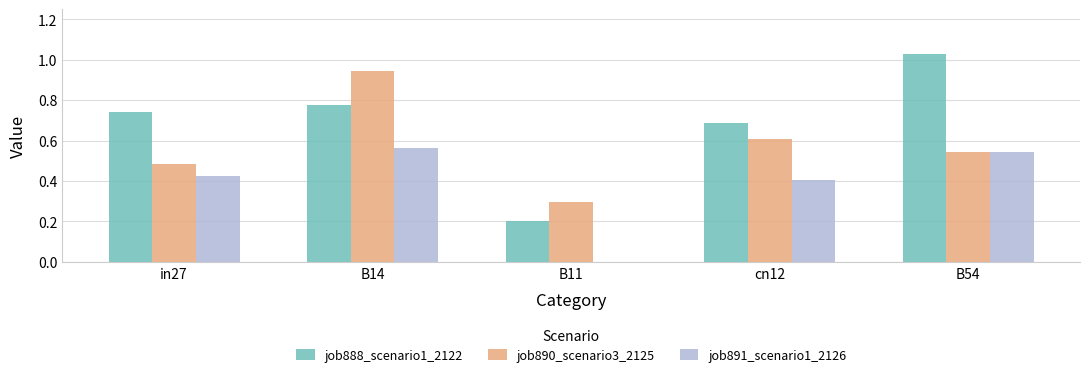

True or false: job891_scenario1_2126 has a value of 0.2 at in27.

False